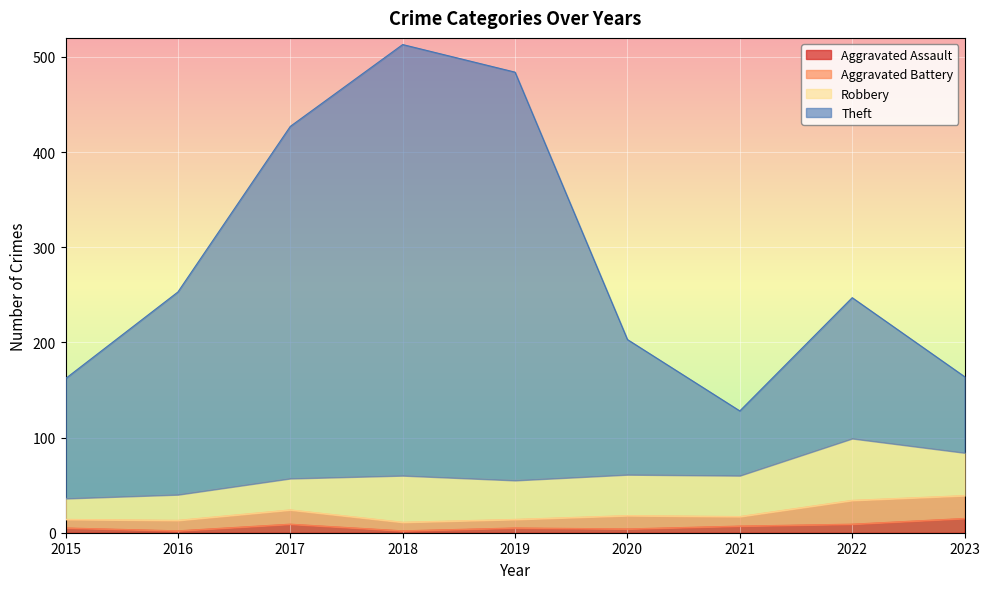

How many interior local valleys does the Theft series have?

1